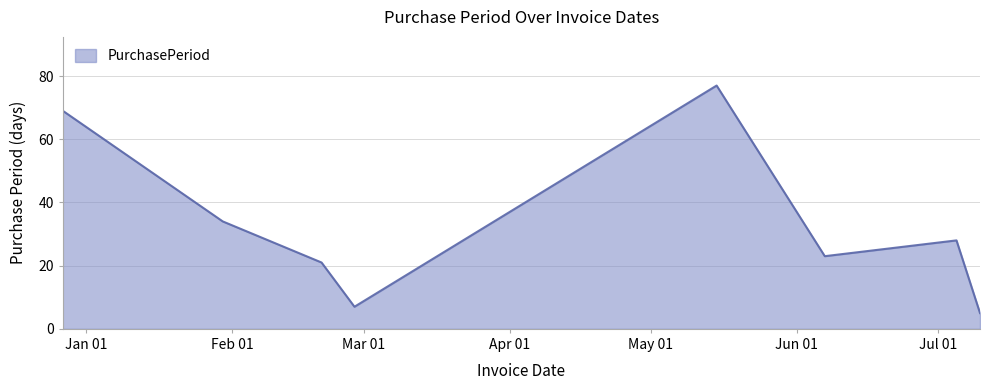

What is the minimum value shown in the chart?

5